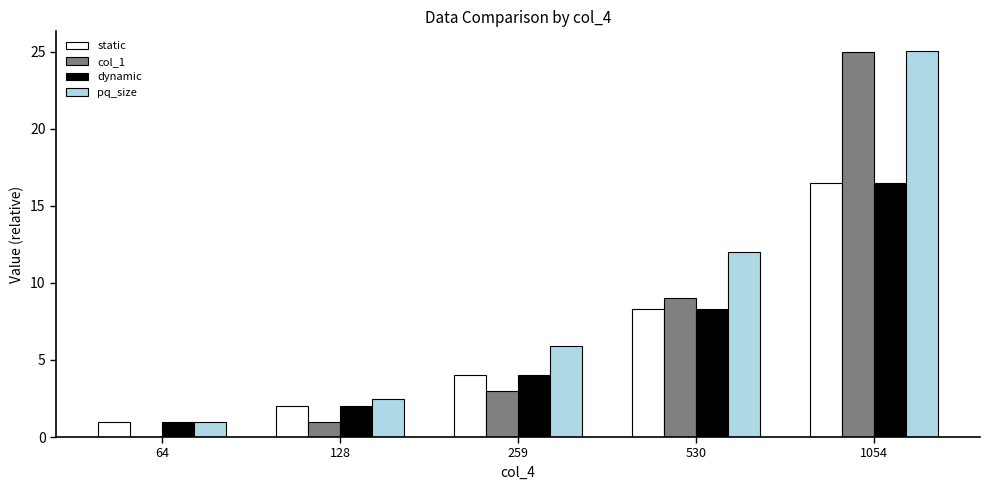

What is the maximum value shown in the chart?

25.1